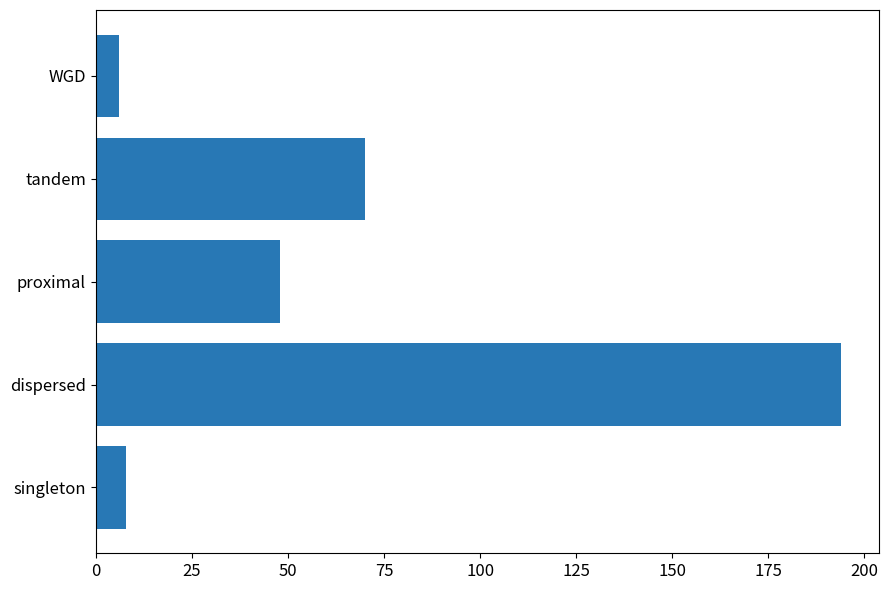

What is the average value?

65